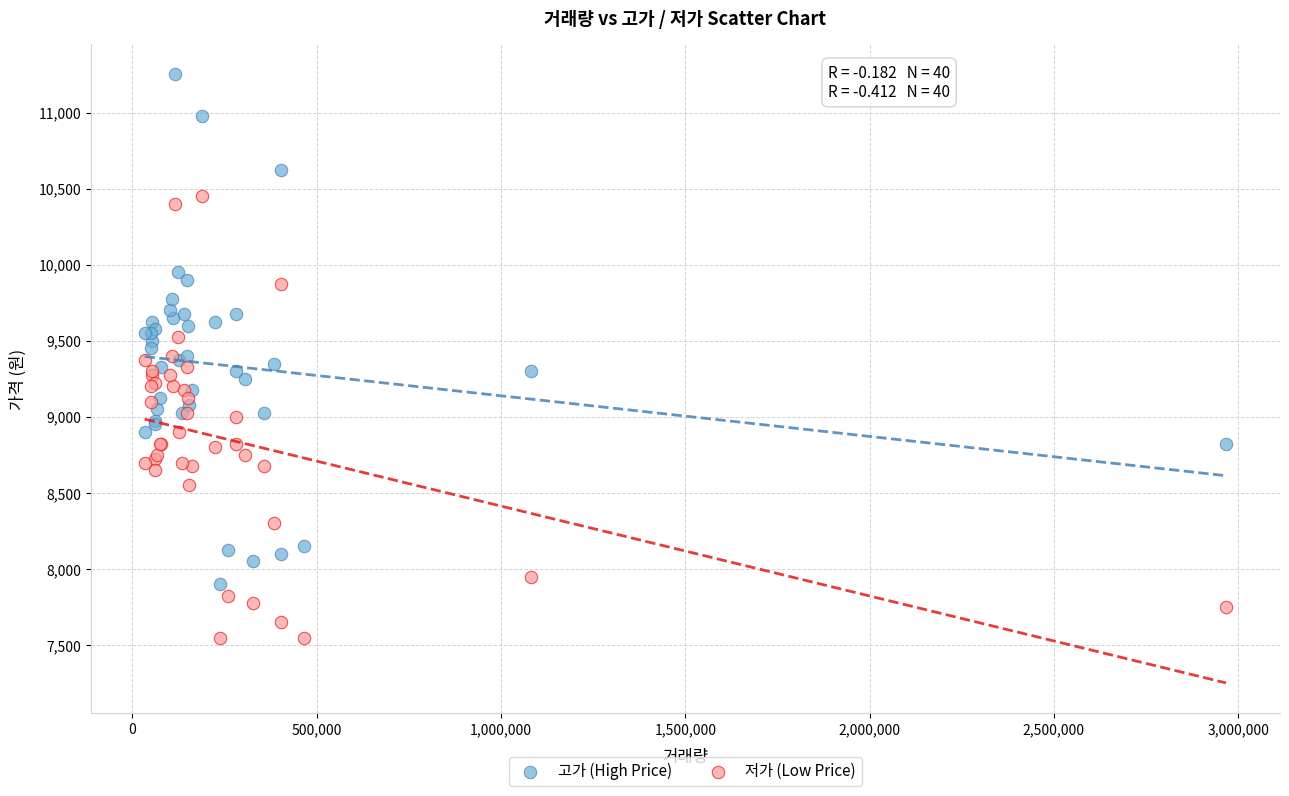

What is the X range (max minus min) for the scatter plot?

2933226